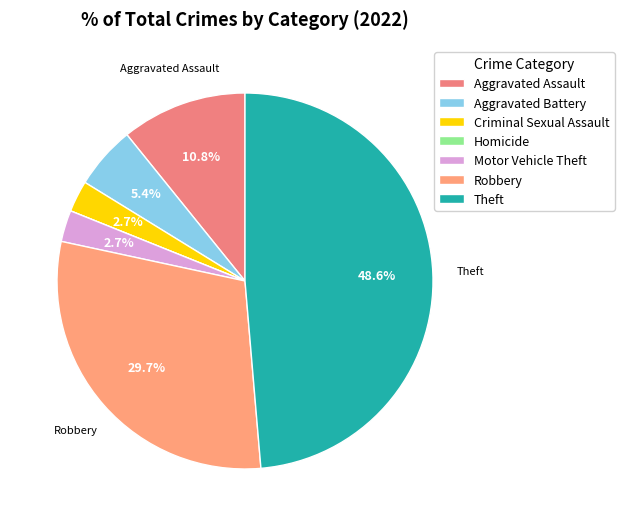

How many slices are in this pie chart?

7